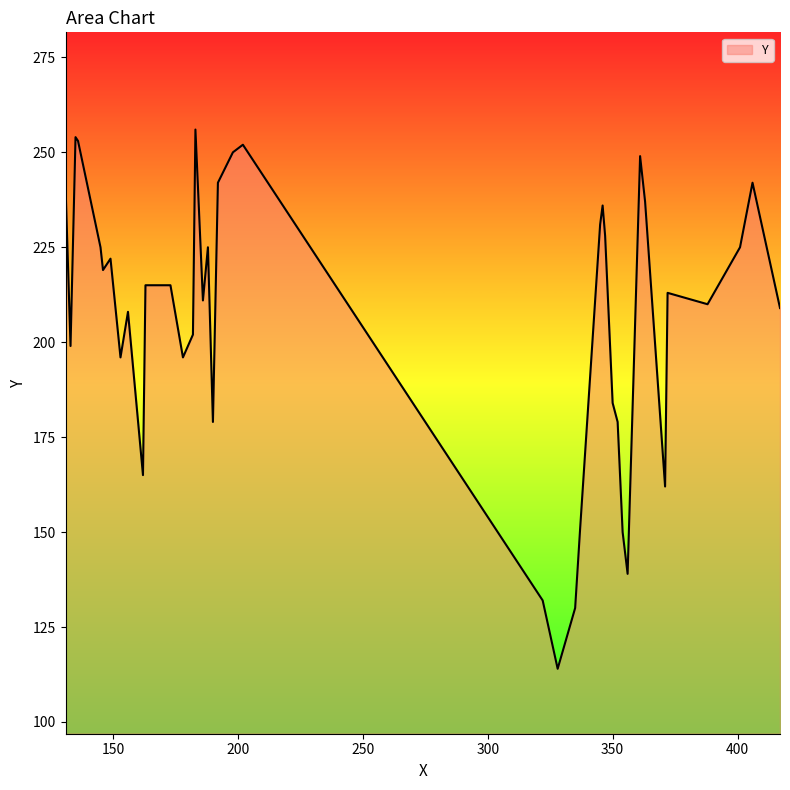

What is the difference between the maximum and minimum values?

142